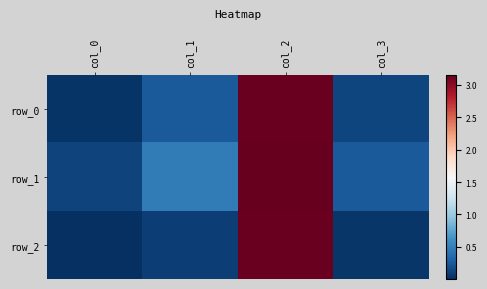

How many categories are shown in the chart?

4